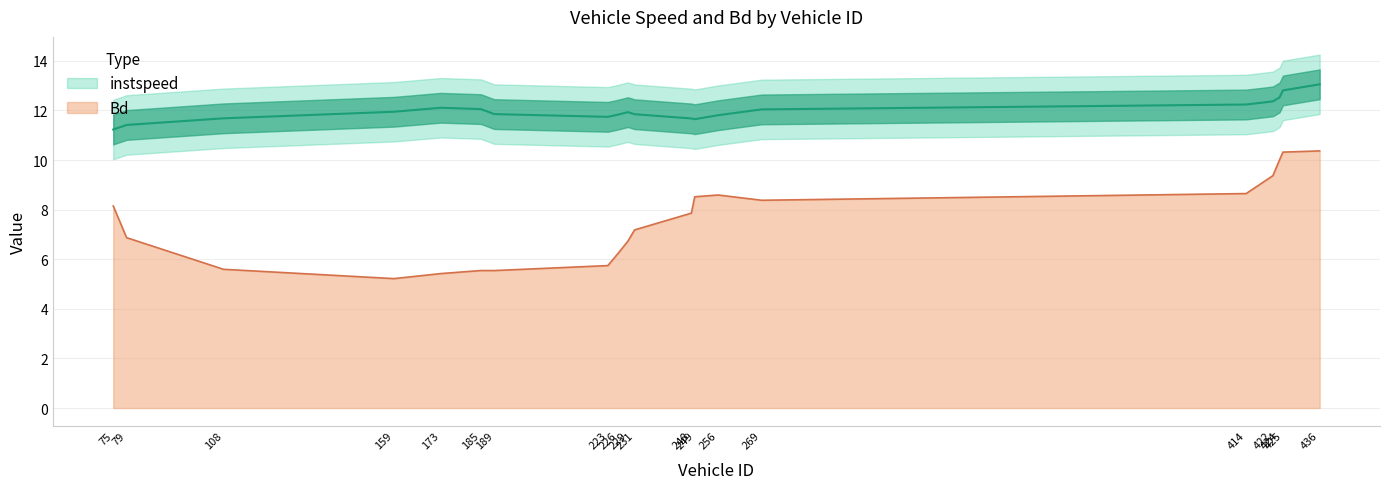

True or false: instspeed and Bd cross at least once.

False